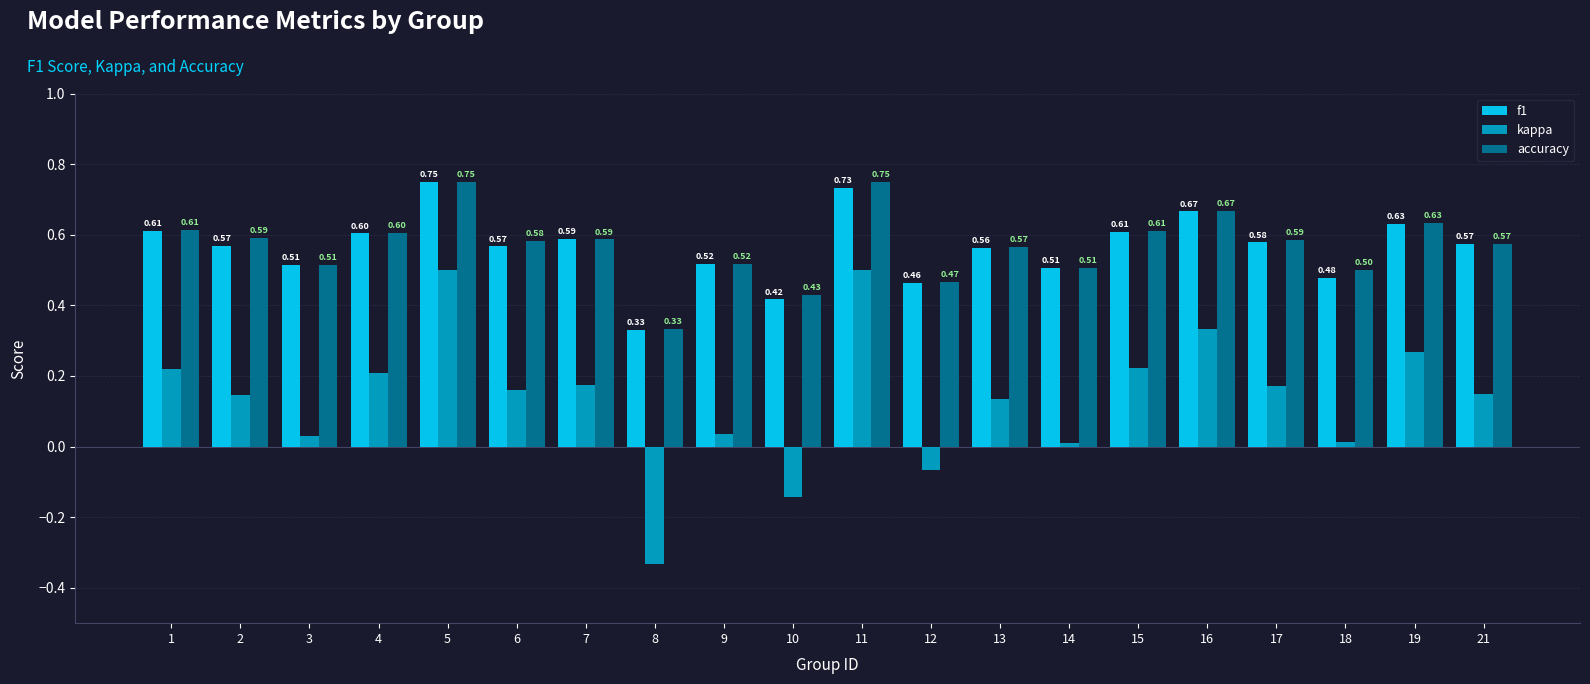

Which series changed the most between 4 and 8?

kappa